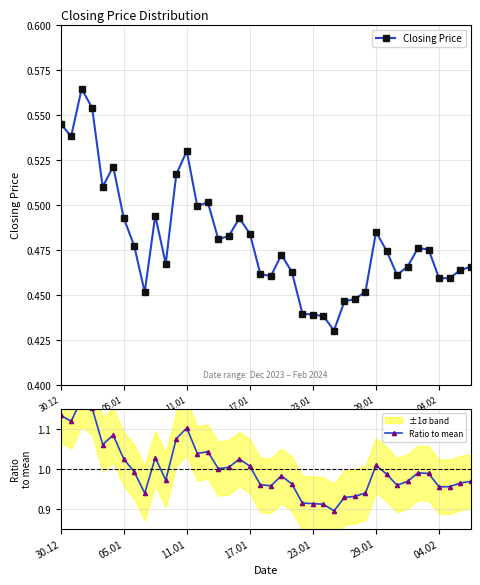

Reading left to right, what are all the values shown in this chart?

Closing Price: 0.5	0.5	0.6	0.6	0.5	0.5	0.5	0.5	0.5	0.5	0.5	0.5	0.5	0.5	0.5	0.5	0.5	0.5	0.5	0.5	0.5	0.5	0.5	0.4	0.4	0.4	0.4	0.4	0.4	0.5	0.5	0.5	0.5	0.5	0.5	0.5	0.5	0.5	0.5	0.5
Ratio to mean: 1.1	1.1	1.2	1.2	1.1	1.1	1.0	1.0	0.9	1.0	1.0	1.1	1.1	1.0	1.0	1.0	1.0	1.0	1.0	1.0	1.0	1.0	1.0	0.9	0.9	0.9	0.9	0.9	0.9	0.9	1.0	1.0	1.0	1.0	1.0	1.0	1.0	1.0	1.0	1.0